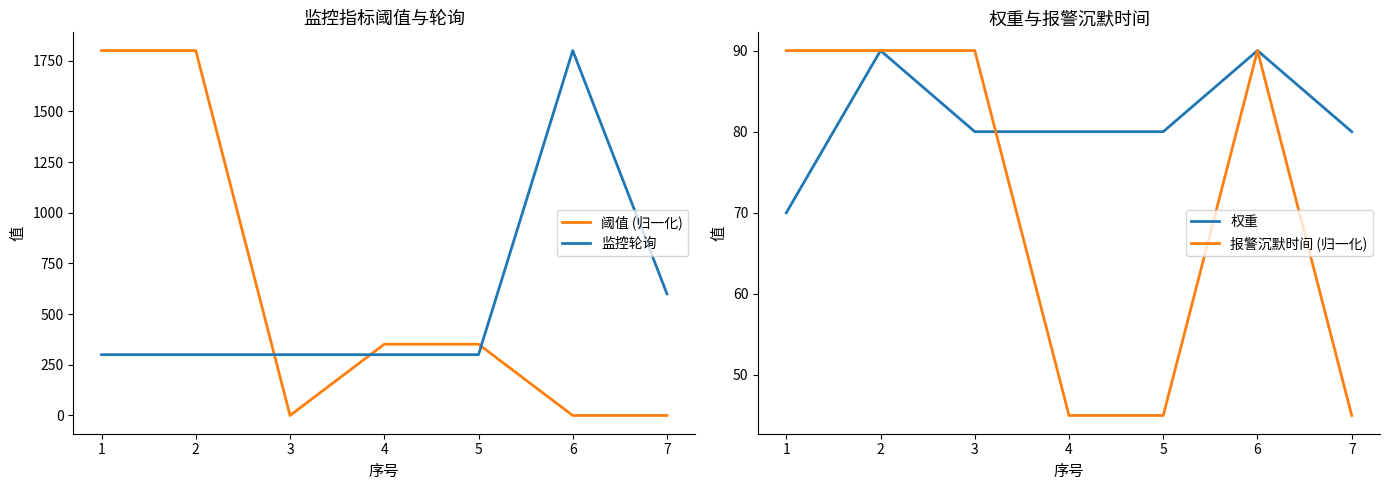

In 阈值 (归一化), how many points are lower than both neighbors (excluding endpoints)?

1